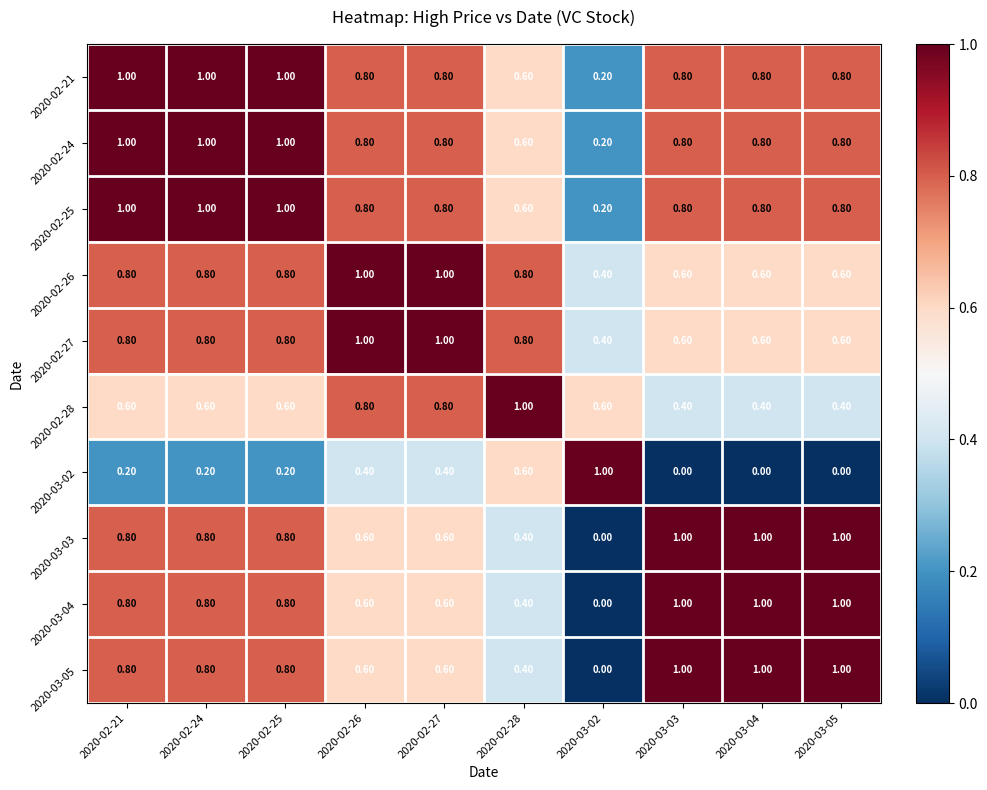

What is the difference between the maximum and second lowest values in the 2020-03-02 series?

1.0